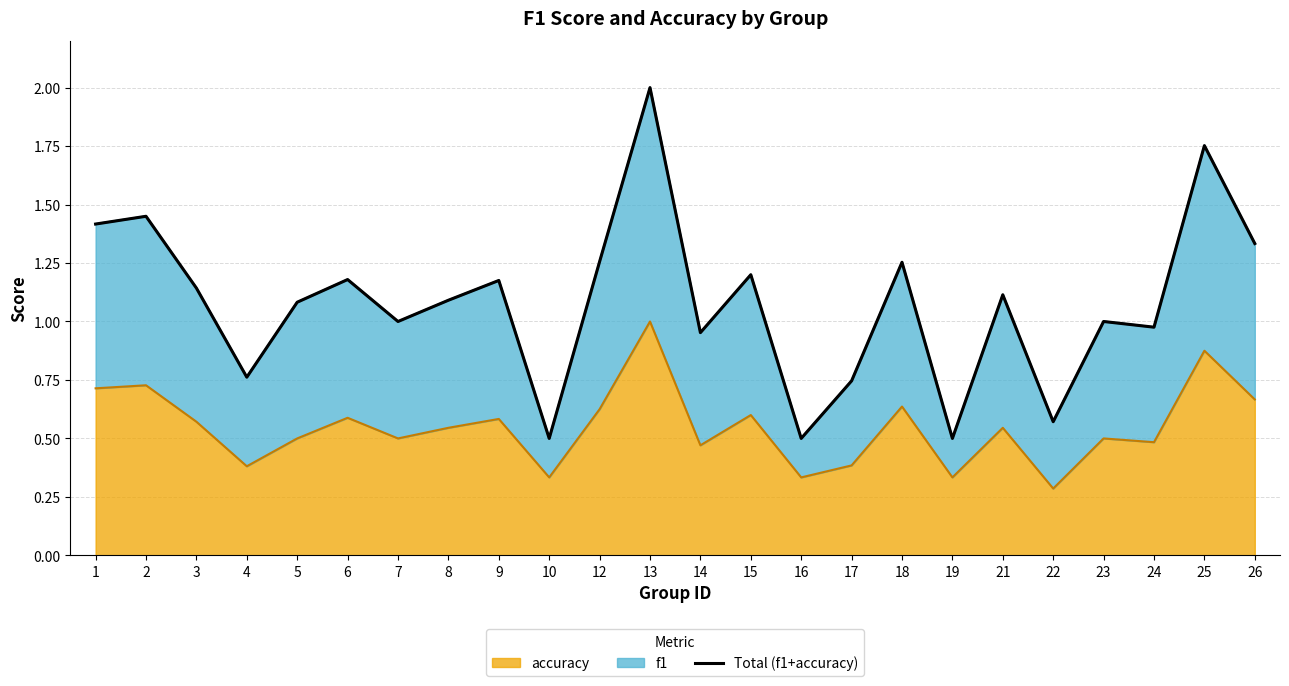

At which category does the data reach its first local valley?

4